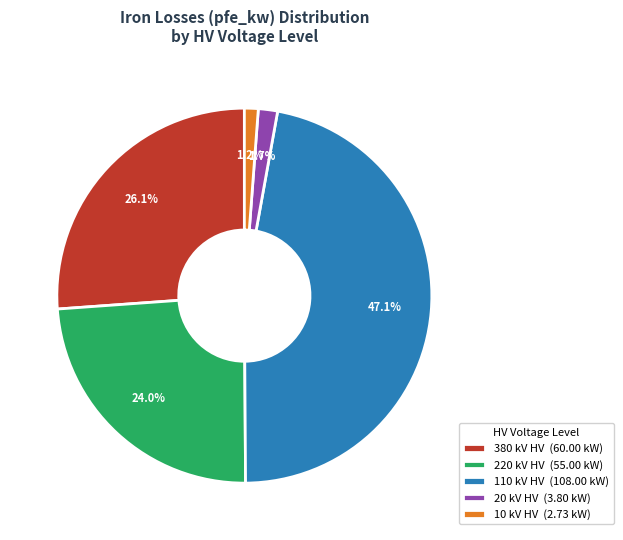

How many segments does this pie chart have?

5